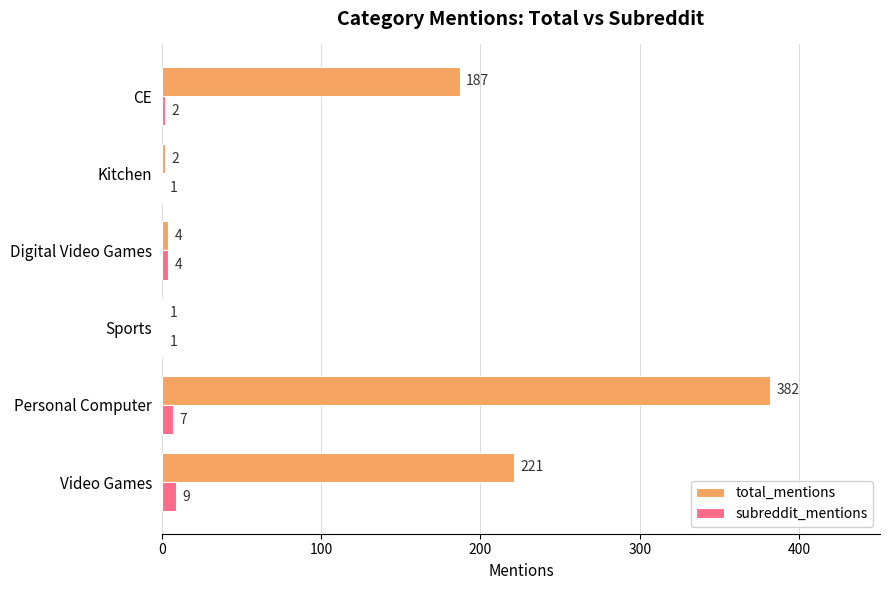

Which series has the widest spread of values?

total_mentions